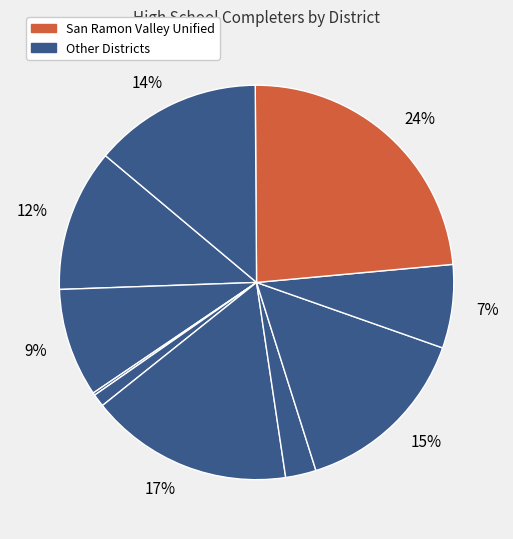

Does any single category account for the majority?

No